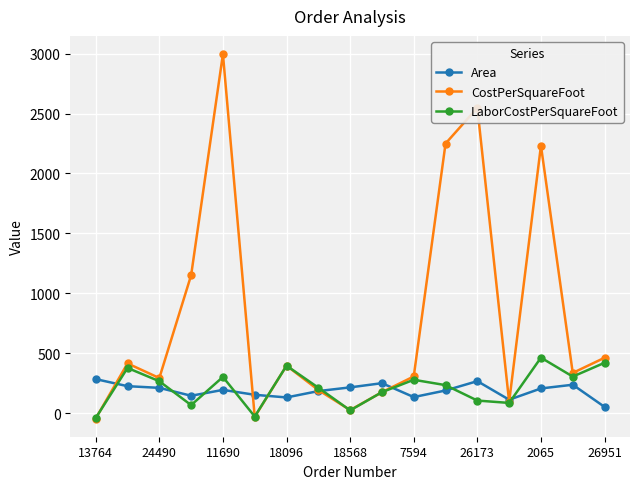

What is the highest value of the LaborCostPerSquareFoot series?

463.1